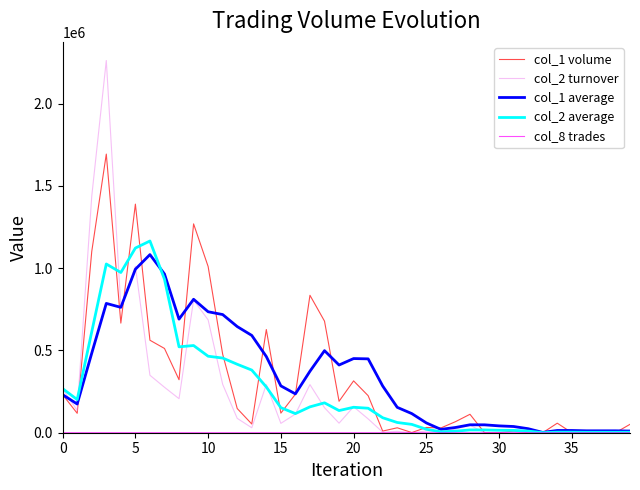

The value of col_1 average at 0 is 231000.0. True or false?

True